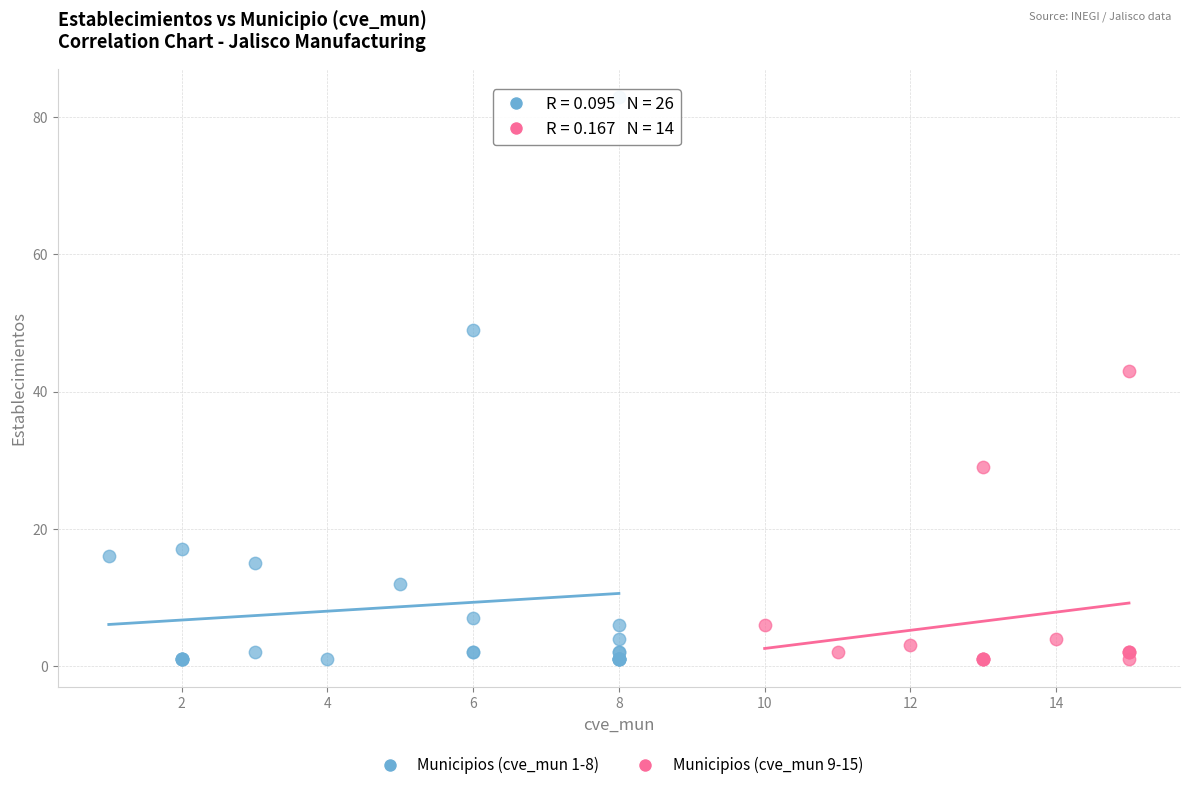

Which series has the largest Y range (max minus min)?

Municipios (cve_mun 1-8)